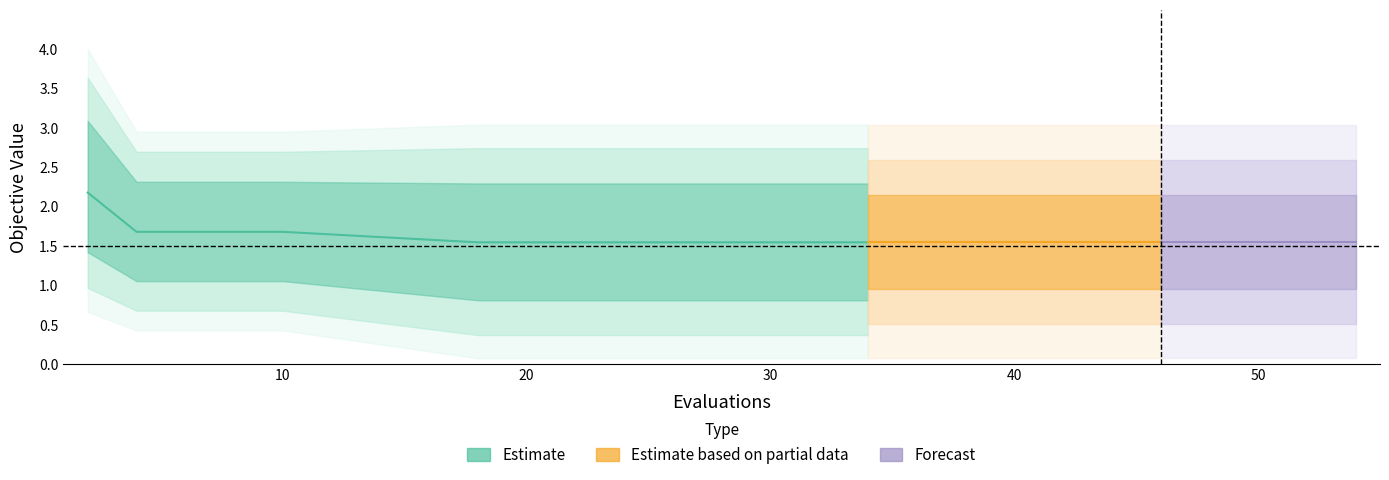

True or false: best has more than 2 points higher than both neighbors.

False